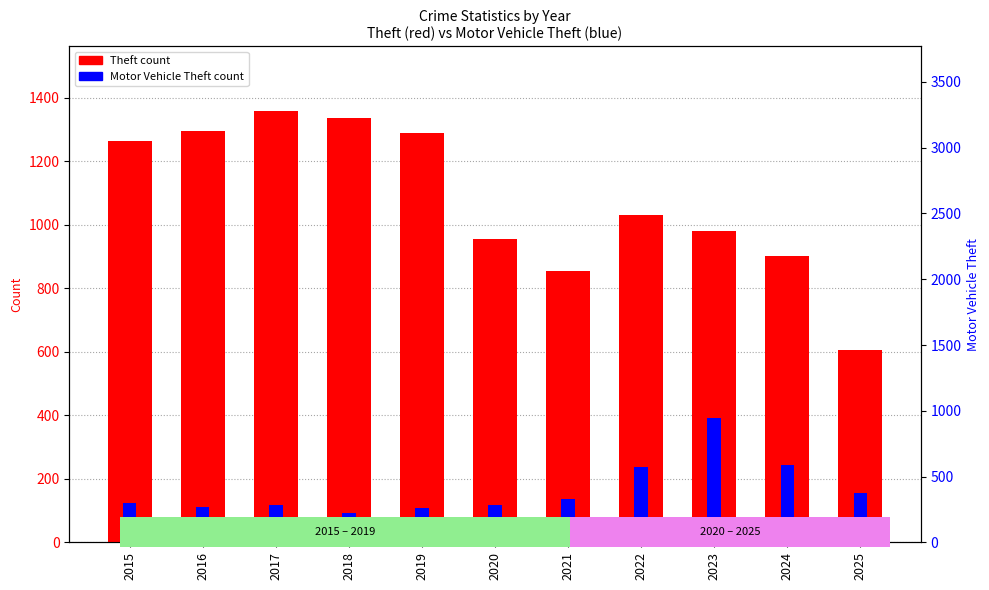

Which category has the highest value in the Theft series?

2017